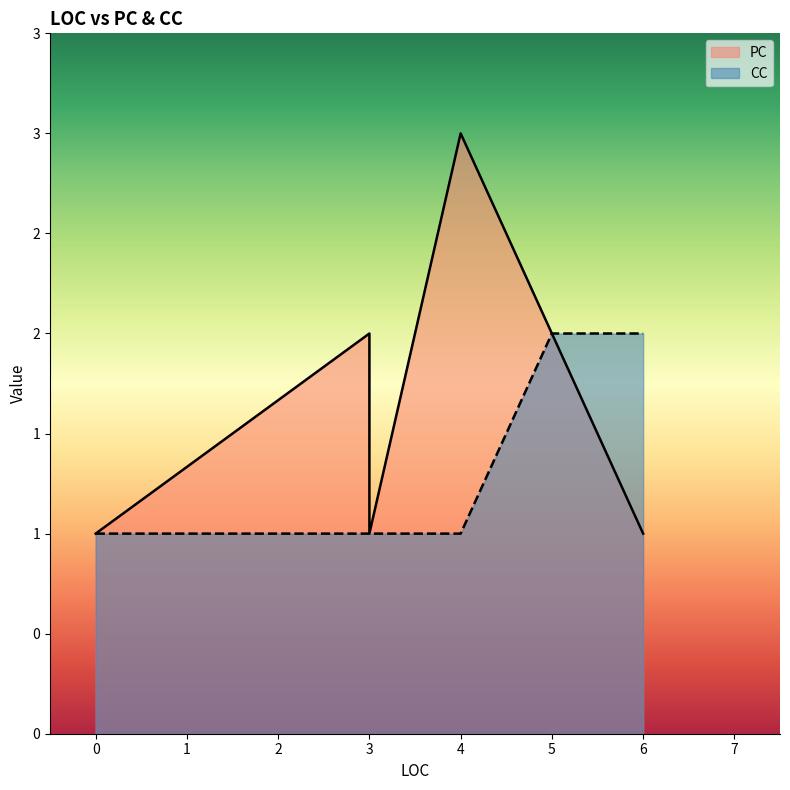

List the series in order of their overall mean, highest first.

PC, CC